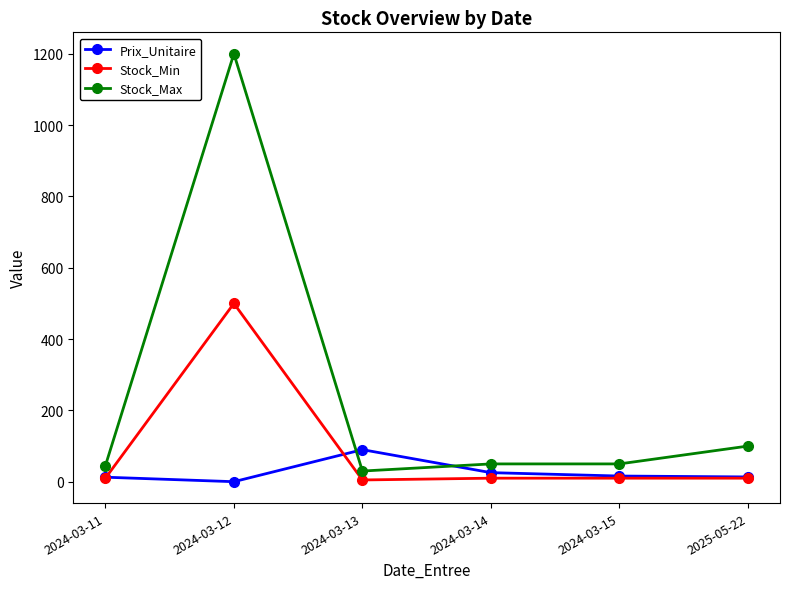

Which series has the largest total across all categories?

Stock_Max